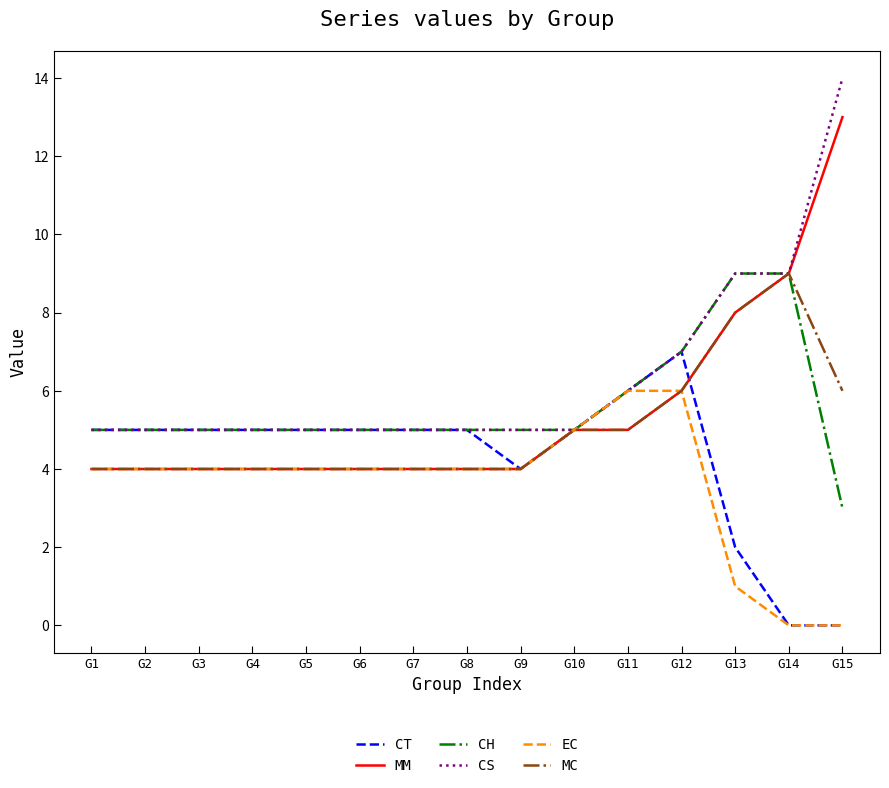

True or false: CT has a value of 3 at G11.

False